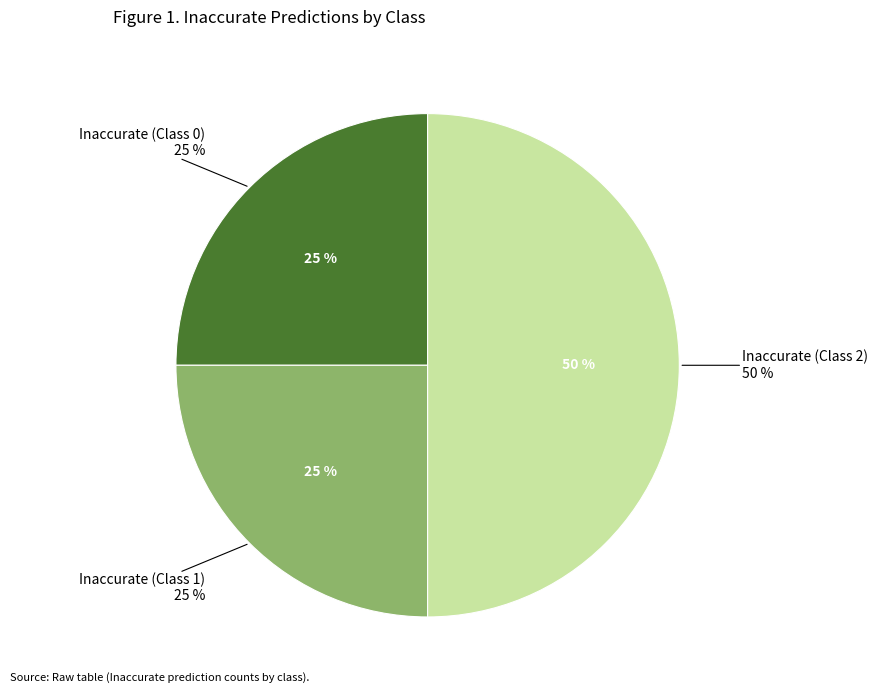

Rank the categories by value from highest to lowest.

Count if 2, Count if 0, Count if 1